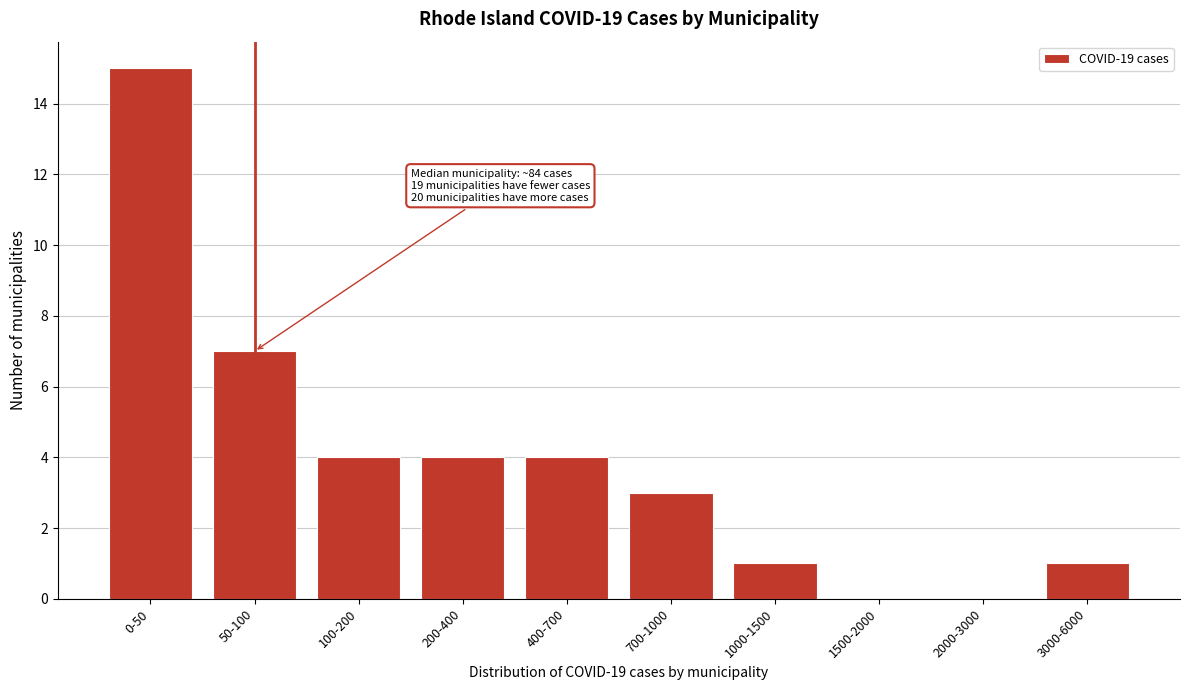

Reading right to left, extract all data points from this chart.

3000-6000=1	2000-3000=0	1500-2000=0	1000-1500=1	700-1000=3	400-700=4	200-400=4	100-200=4	50-100=7	0-50=15